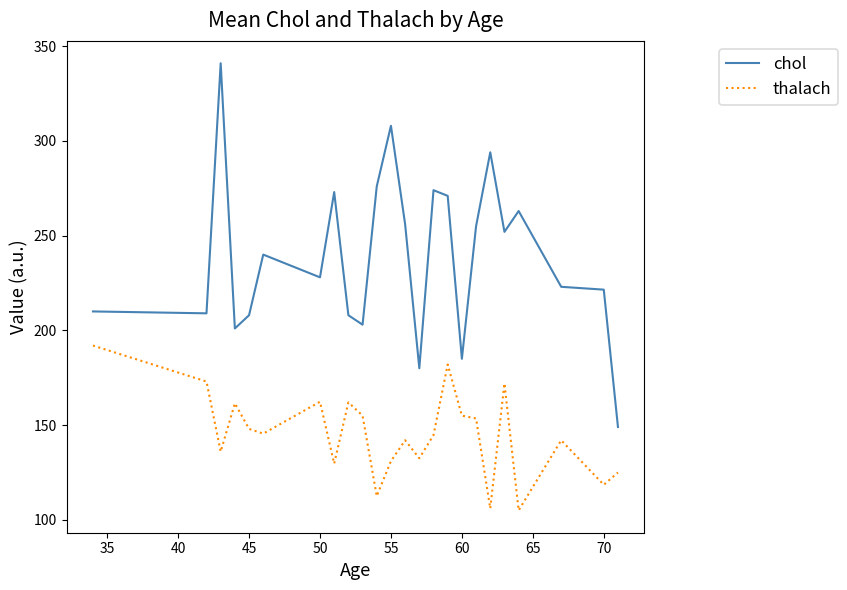

Which series has the largest range (max minus min)?

chol